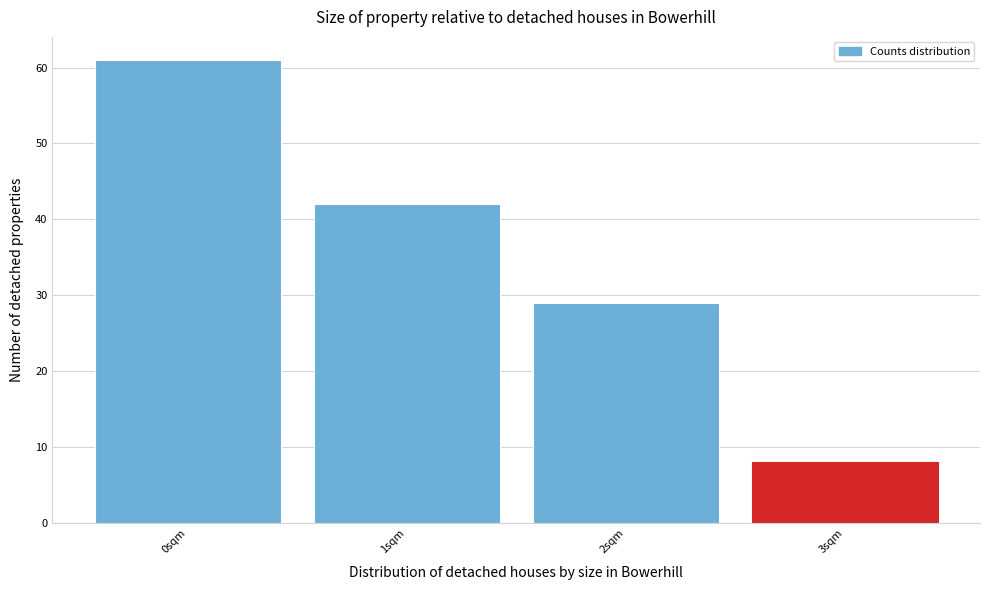

Reading left to right, transcribe this chart: for each bar, give the range it covers on the x-axis and its height. The values are not printed on the chart, so give them approximately, as read against the axis.

-0.5 to 0.5: 61
0.5 to 1.5: 42
1.5 to 2.5: 29
2.5 to 3.5: 8